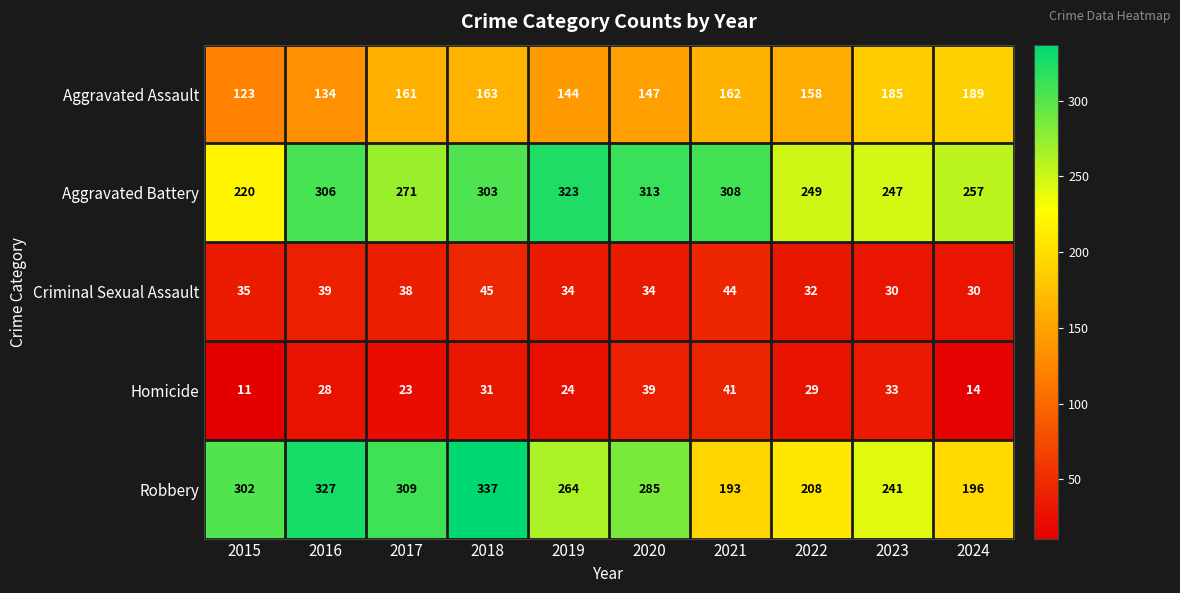

Which series has the largest total across all categories?

Aggravated Battery